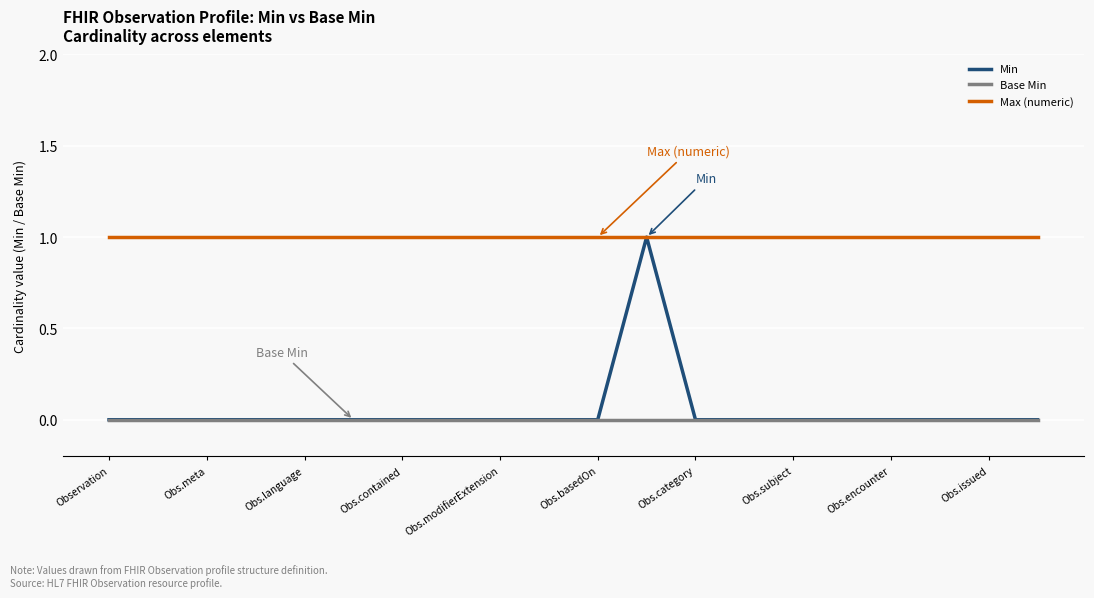

Which series has the largest total across all categories?

Max (numeric)